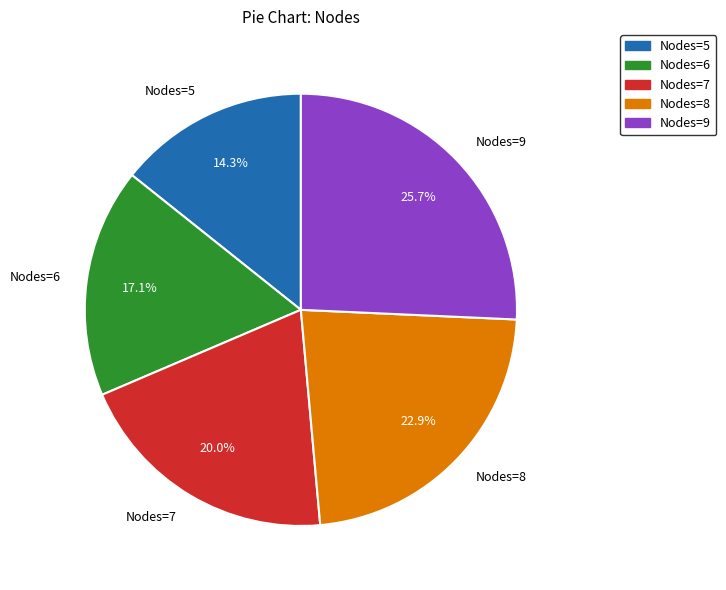

What percentage is the Nodes=9 slice, to the nearest percent?

26%